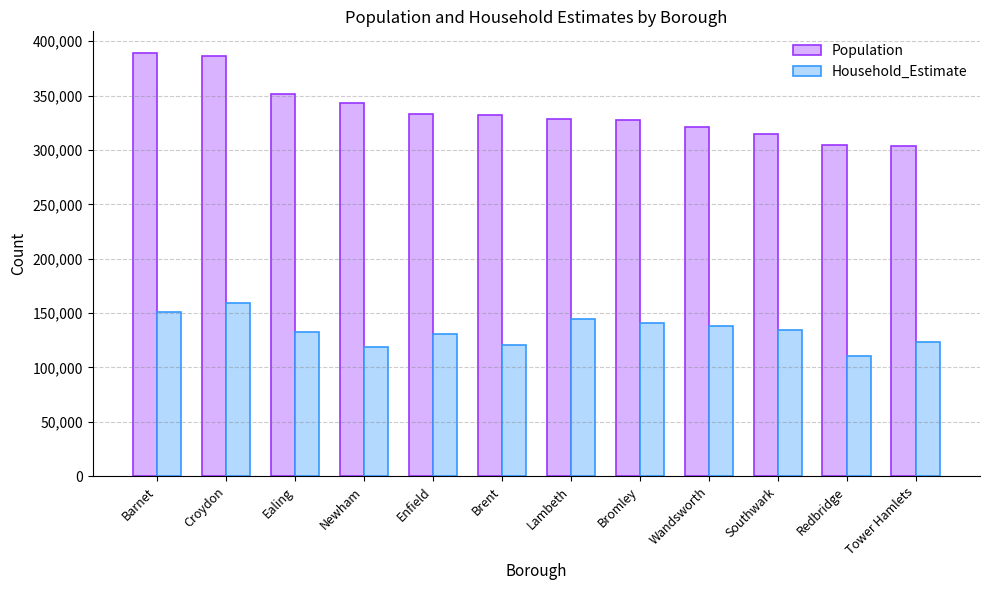

What is the greatest value displayed?

389600